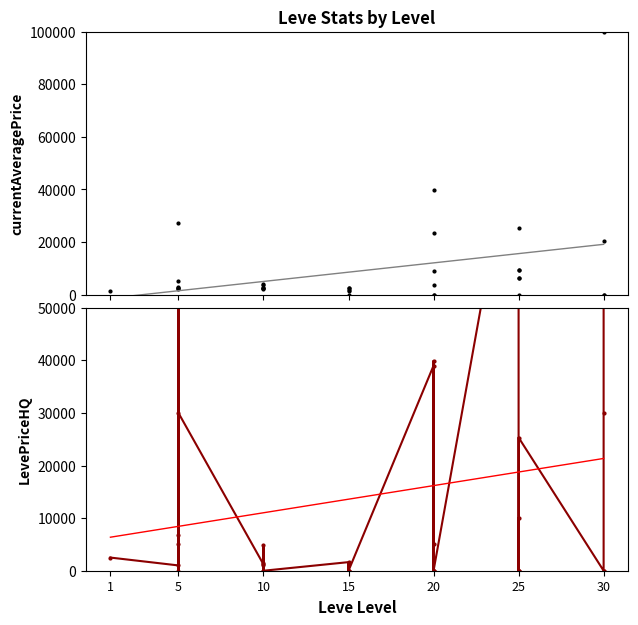

Which series ends up on top after the final intersection of currentAveragePrice and LevePriceHQ?

currentAveragePrice